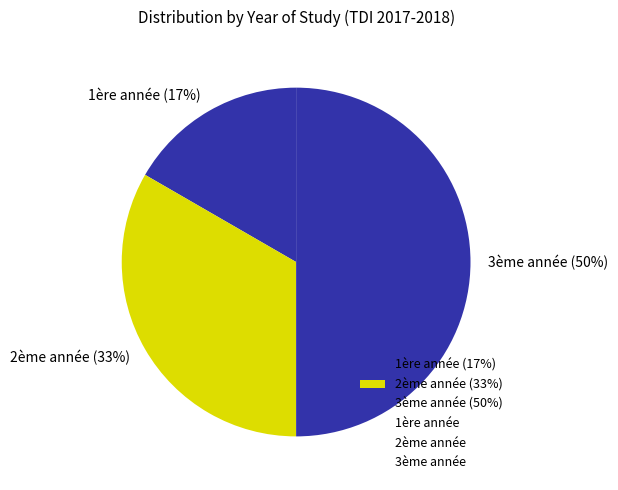

Is it true that 3ème année is 37% of the pie?

False